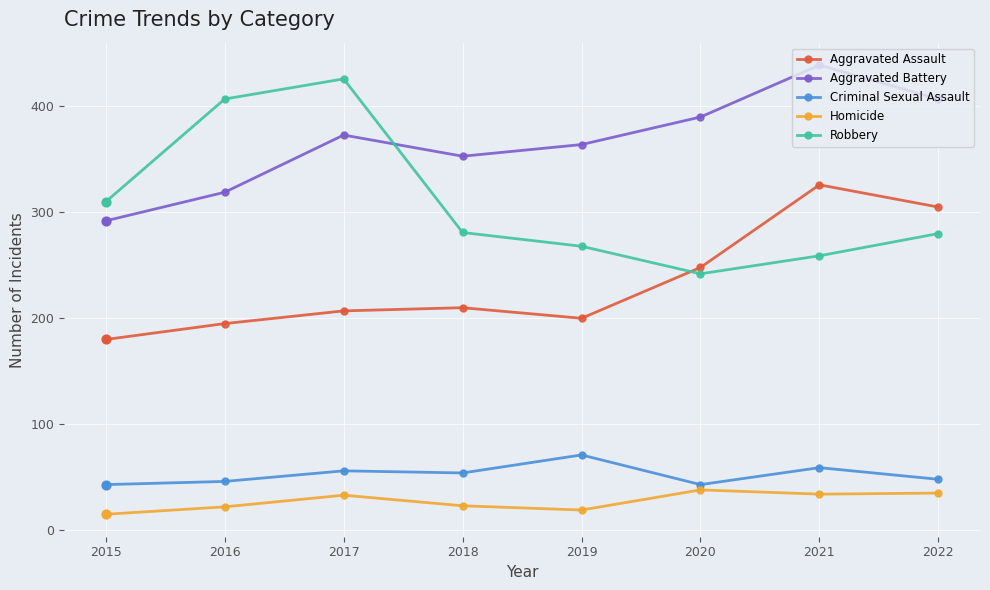

At which category is the sum across all series the highest?

2021